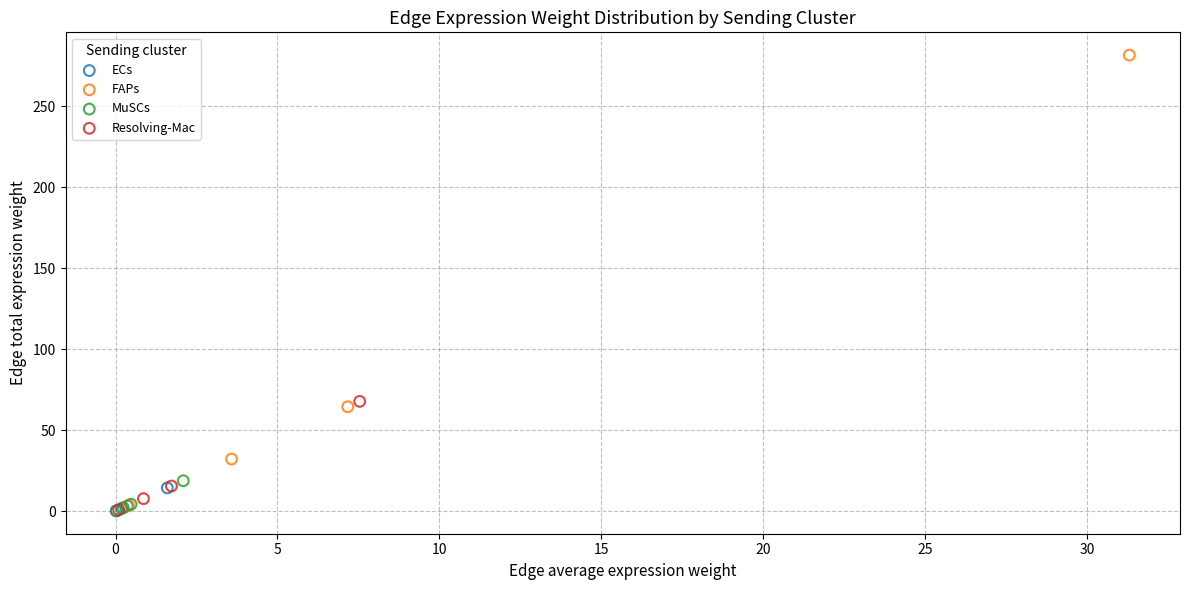

Which series has the largest Y range (max minus min)?

FAPs